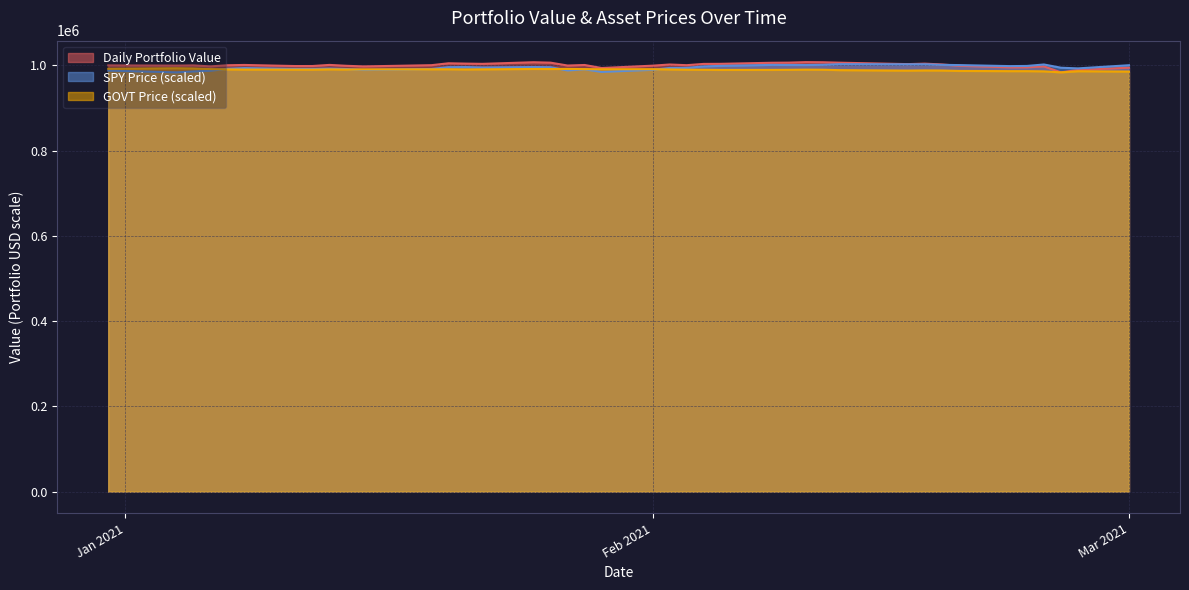

The SPY Price series shows 994546.8 at 2021-02-25. True or false?

True